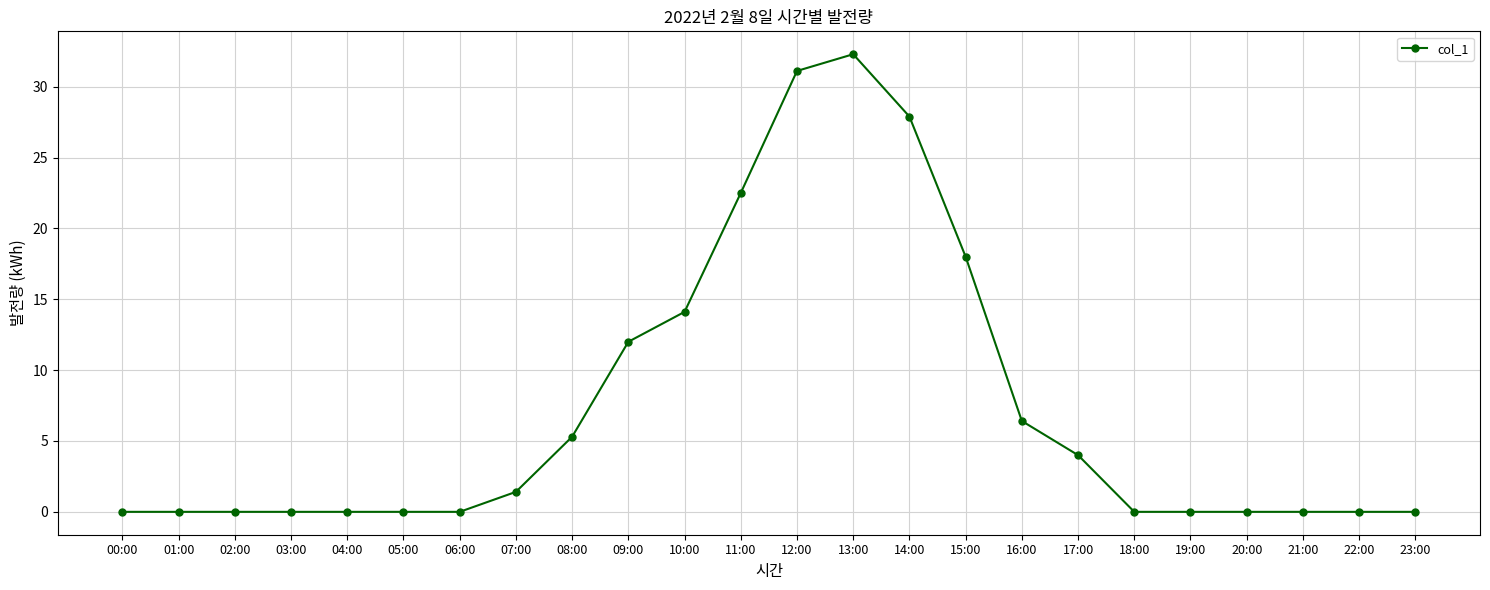

The value at 04:00 is 0.0. True or false?

True